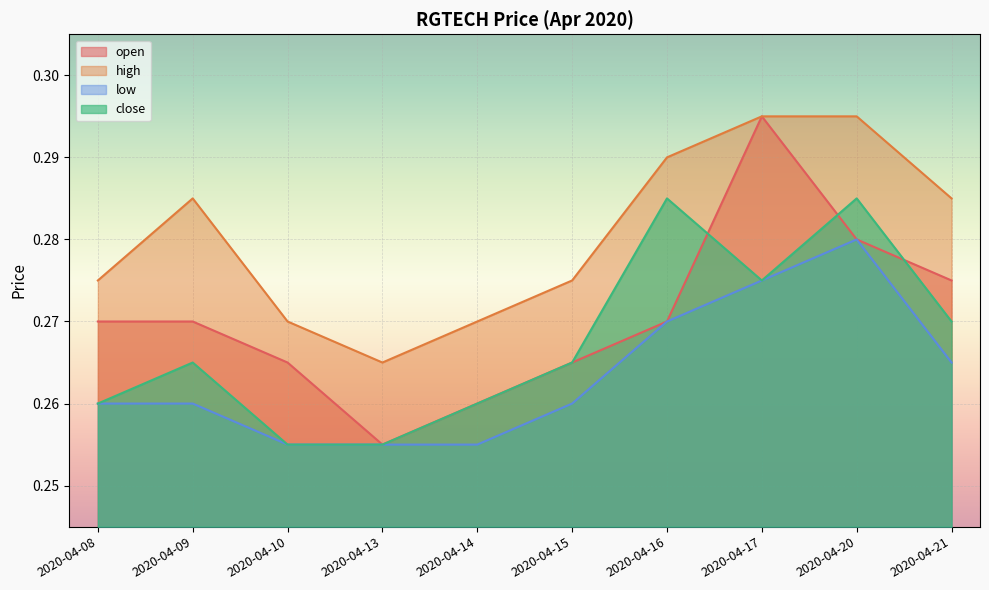

How many lines are shown in the chart?

4